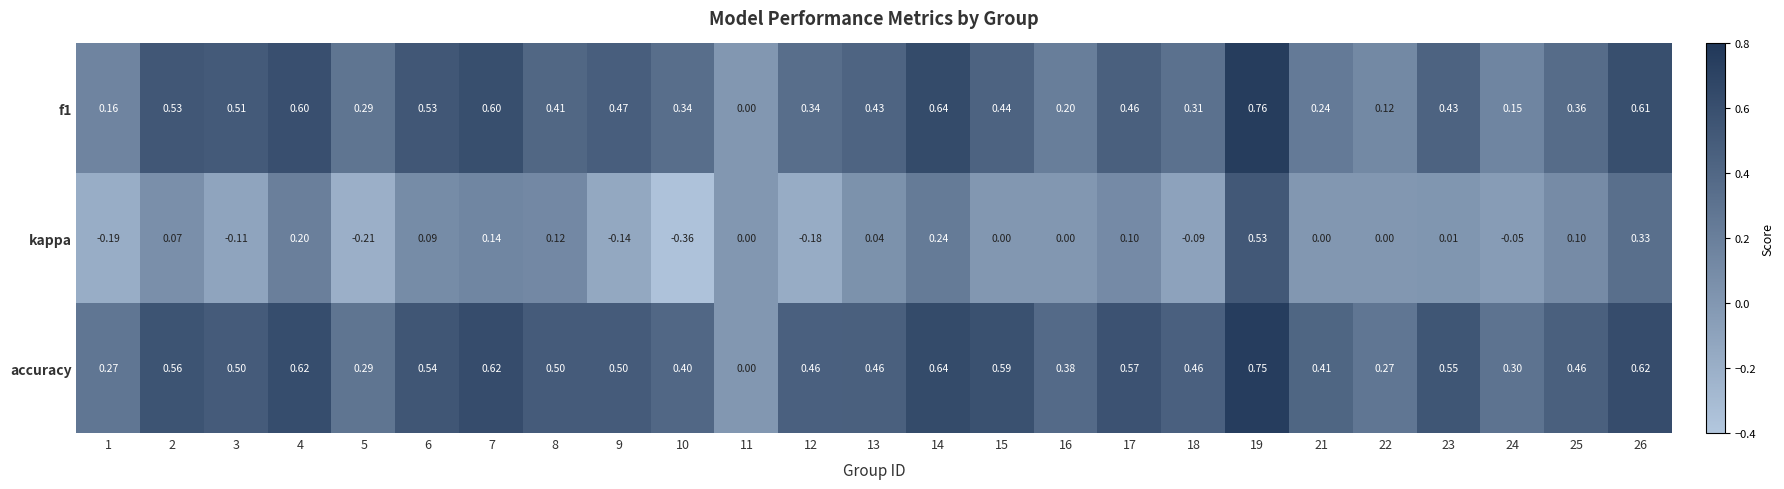

At which category does the chart reach its peak across all series?

19